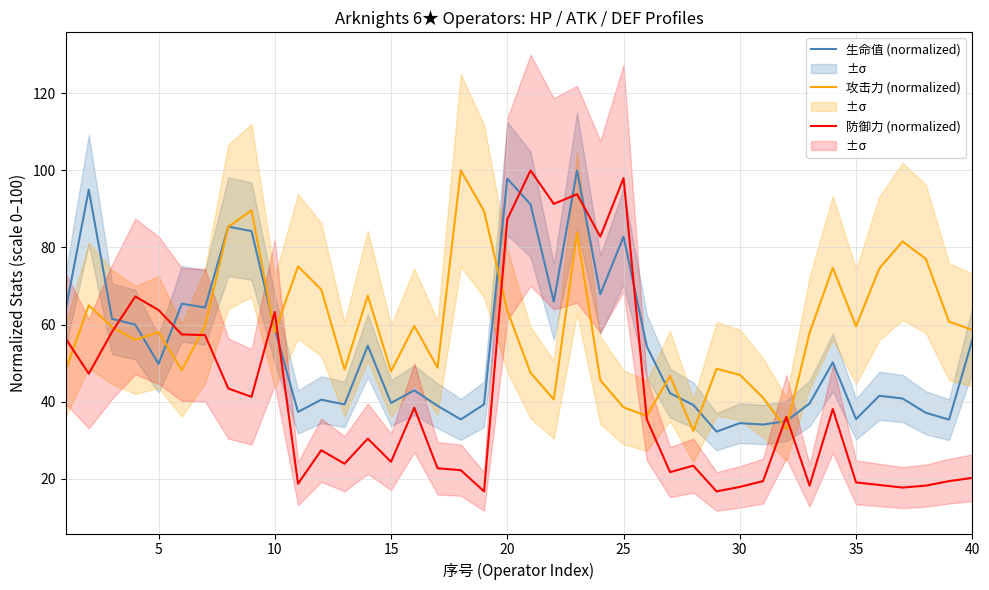

Reading left to right, what are all the values shown in this chart?

生命值 (normalized): 63.6	95.0	61.5	60.0	49.8	65.4	64.4	85.4	84.2	58.8	37.3	40.5	39.3	54.5	39.7	42.9	38.9	35.4	39.3	97.9	91.2	65.9	100.0	67.8	82.8	54.3	42.2	39.1	32.2	34.4	34.0	34.9	39.5	50.2	35.5	41.5	40.8	37.1	35.3	56.0
攻击力 (normalized): 48.1	65.0	59.4	56.0	58.1	48.1	59.6	85.4	89.6	58.1	75.1	69.1	48.3	67.5	47.9	59.6	48.8	100.0	89.4	63.6	47.5	40.6	83.8	45.6	38.5	36.3	46.7	32.4	48.5	46.9	41.0	32.9	57.9	74.7	59.5	74.5	81.6	77.0	60.7	58.6
防御力 (normalized): 56.4	47.2	58.1	67.3	63.8	57.4	57.3	43.4	41.2	63.3	18.7	27.4	23.9	30.4	24.4	38.4	22.7	22.2	16.7	87.3	100.0	91.3	93.8	82.8	98.0	35.4	21.7	23.4	16.7	17.9	19.4	36.1	18.2	38.1	19.0	18.4	17.7	18.2	19.4	20.2